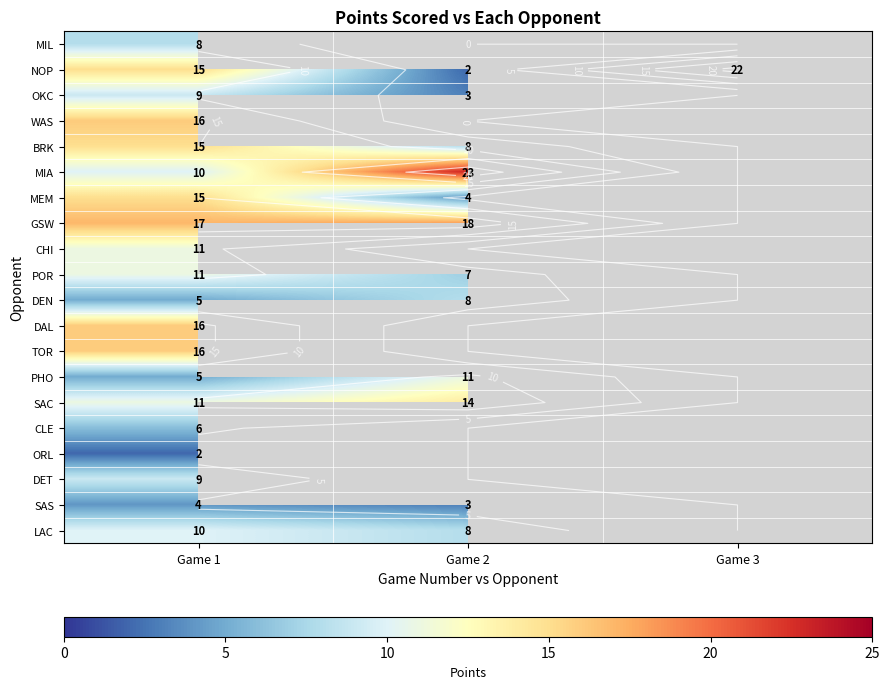

The value of PHO at Game 2 is 11.0. True or false?

True